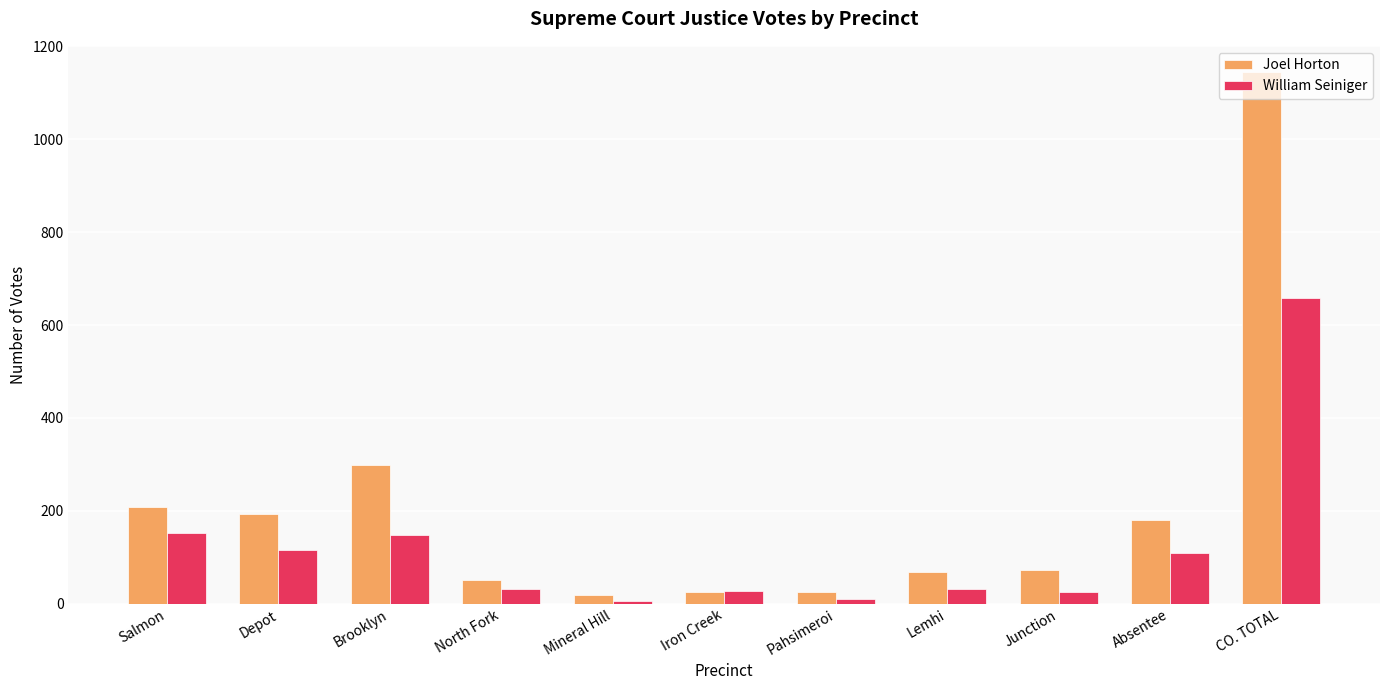

How many categories are shown in the chart?

11